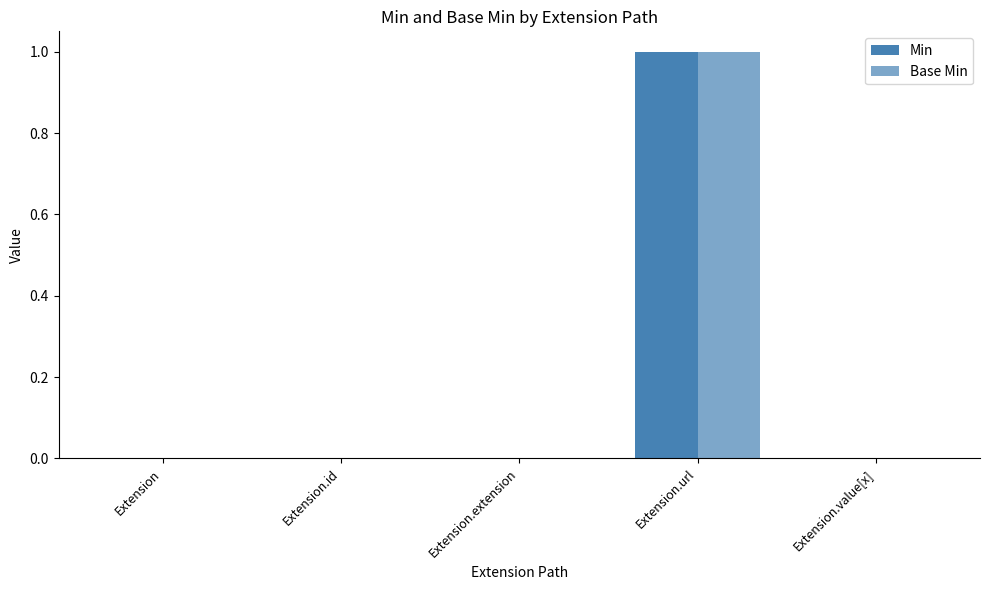

What is the label of the 1st bar from the right?

Extension.value[x]